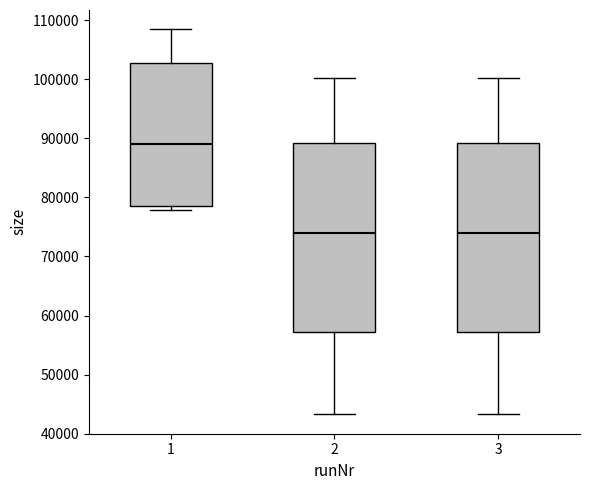

Reading left to right, transcribe this box plot: for each box, give where its median line is, the range the box spans, and where its two whiskers end, as read against the y-axis. The values are not printed on the chart, so give them approximately, as read against the axis.

1: median 89000, box 79000 to 103000, whiskers 78000 to 108000
2: median 74000, box 57000 to 89000, whiskers 43000 to 100000
3: median 74000, box 57000 to 89000, whiskers 43000 to 100000